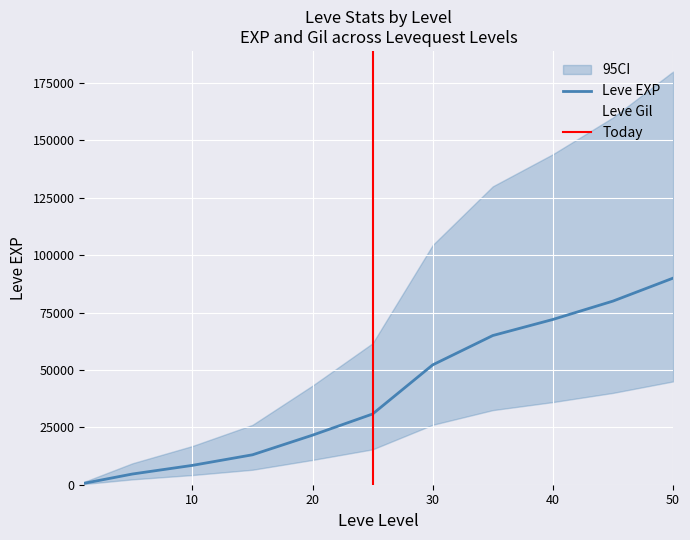

Between 35 and 45, which series saw the biggest shift?

Leve EXP